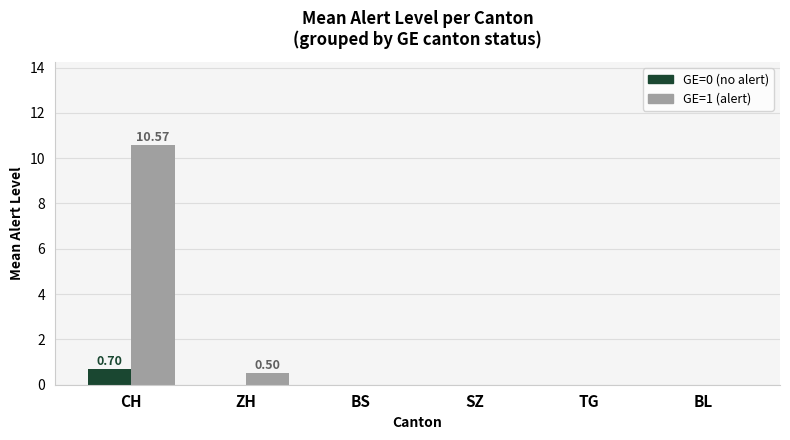

What is the total value across all series at ZH?

0.5